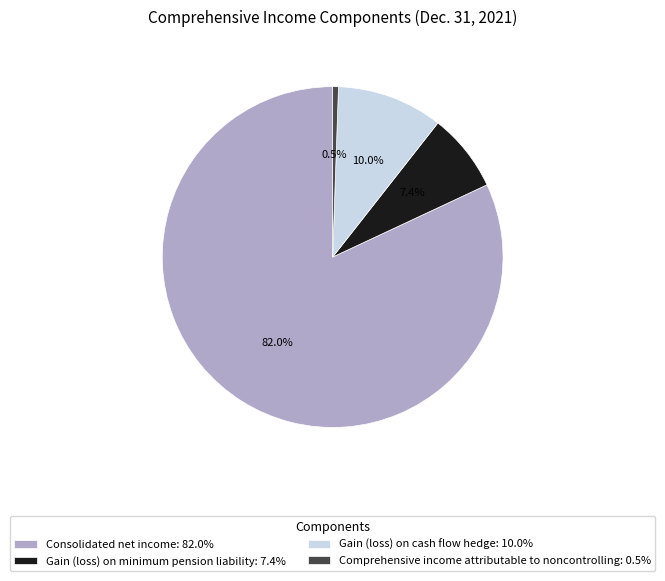

True or false: Consolidated net income accounts for 82% of the total.

True